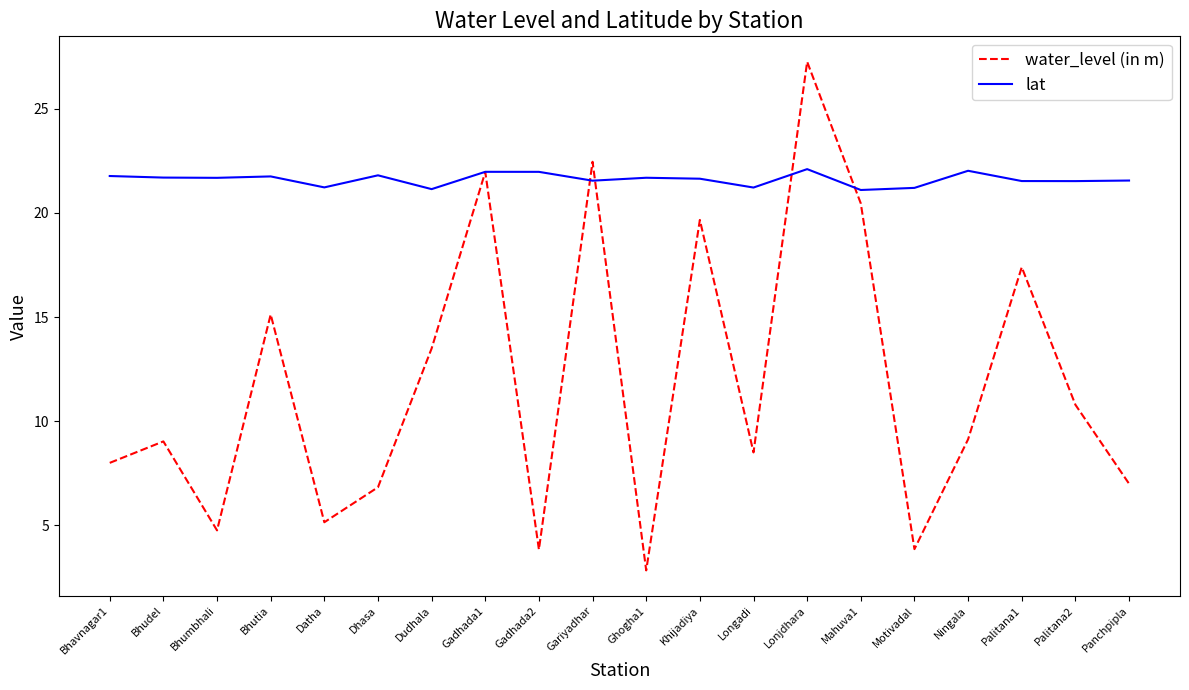

Which label corresponds to the largest value in the chart?

Lonjdhara